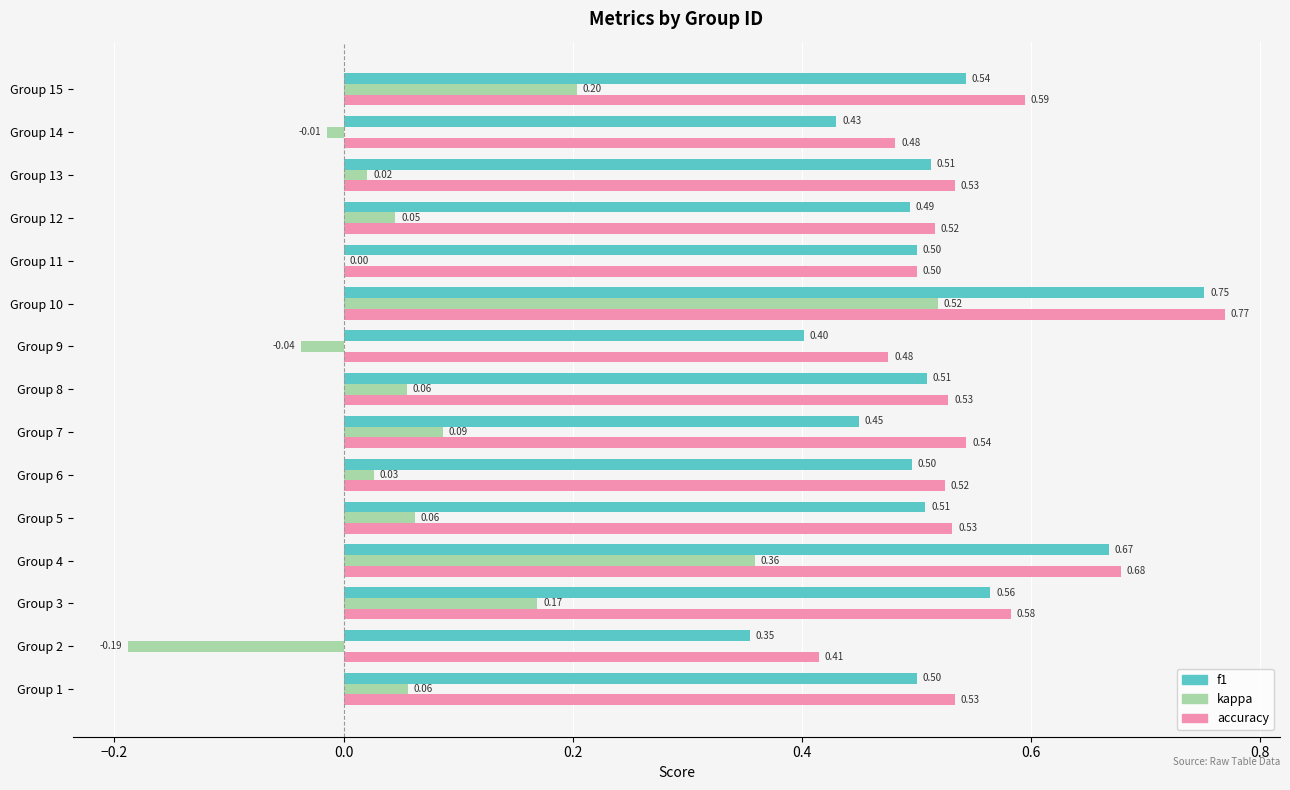

What is the sum of all kappa values?

1.4